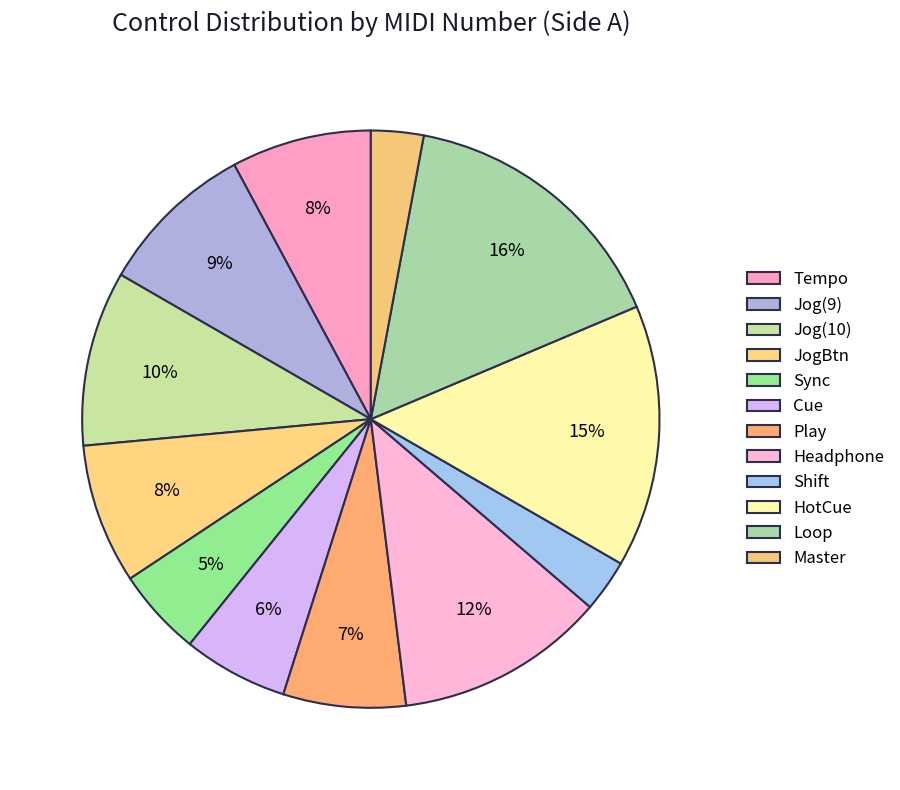

How many segments does this pie chart have?

12